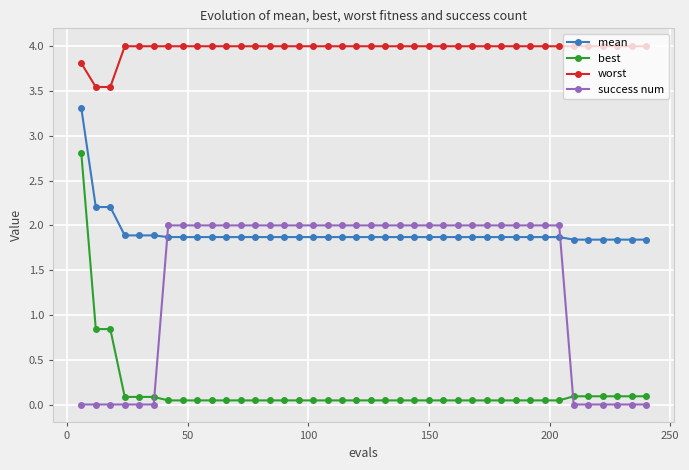

At how many categories does at least one series exceed 3?

40